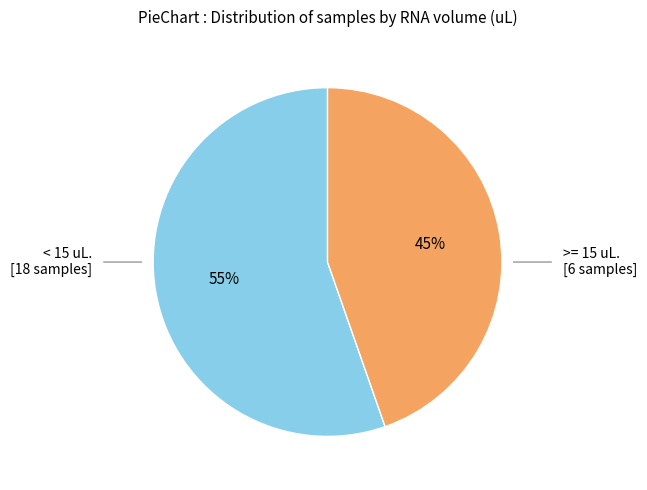

To the nearest percent, what is the average slice percentage?

50%